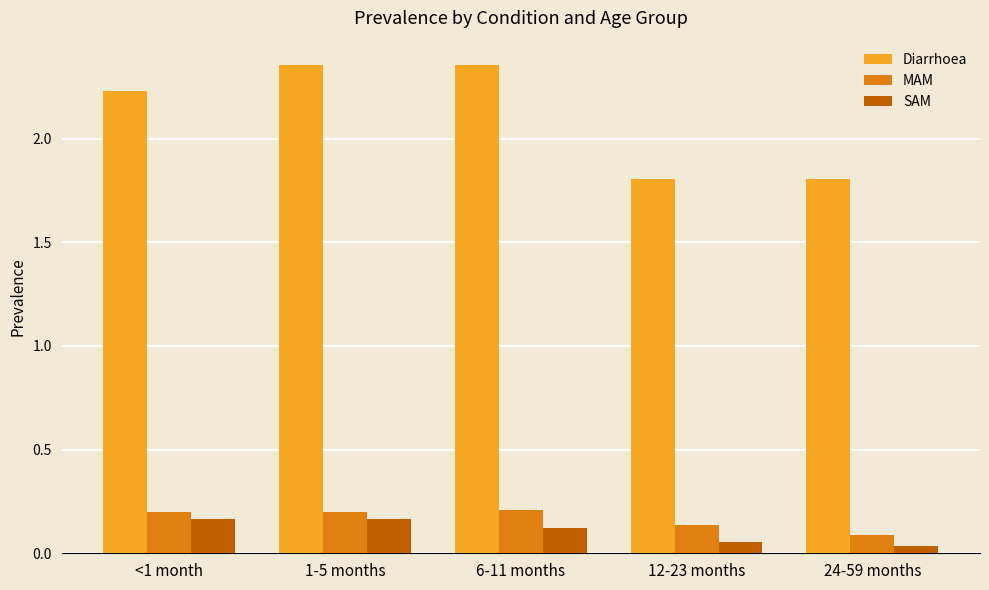

The value of MAM at 12-23 months is 0.1. True or false?

True